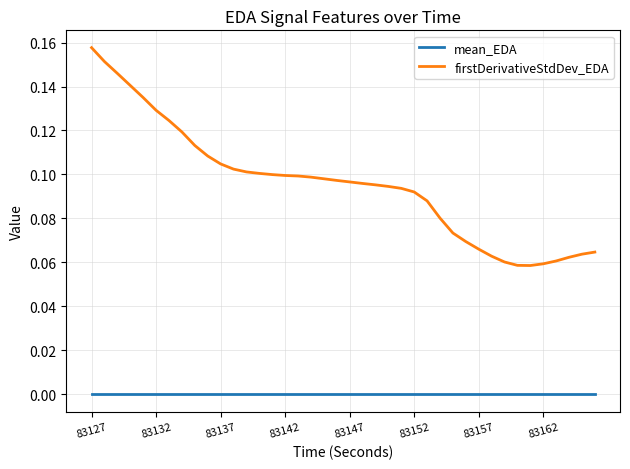

Which series has the largest total across all categories?

firstDerivativeStdDev_EDA